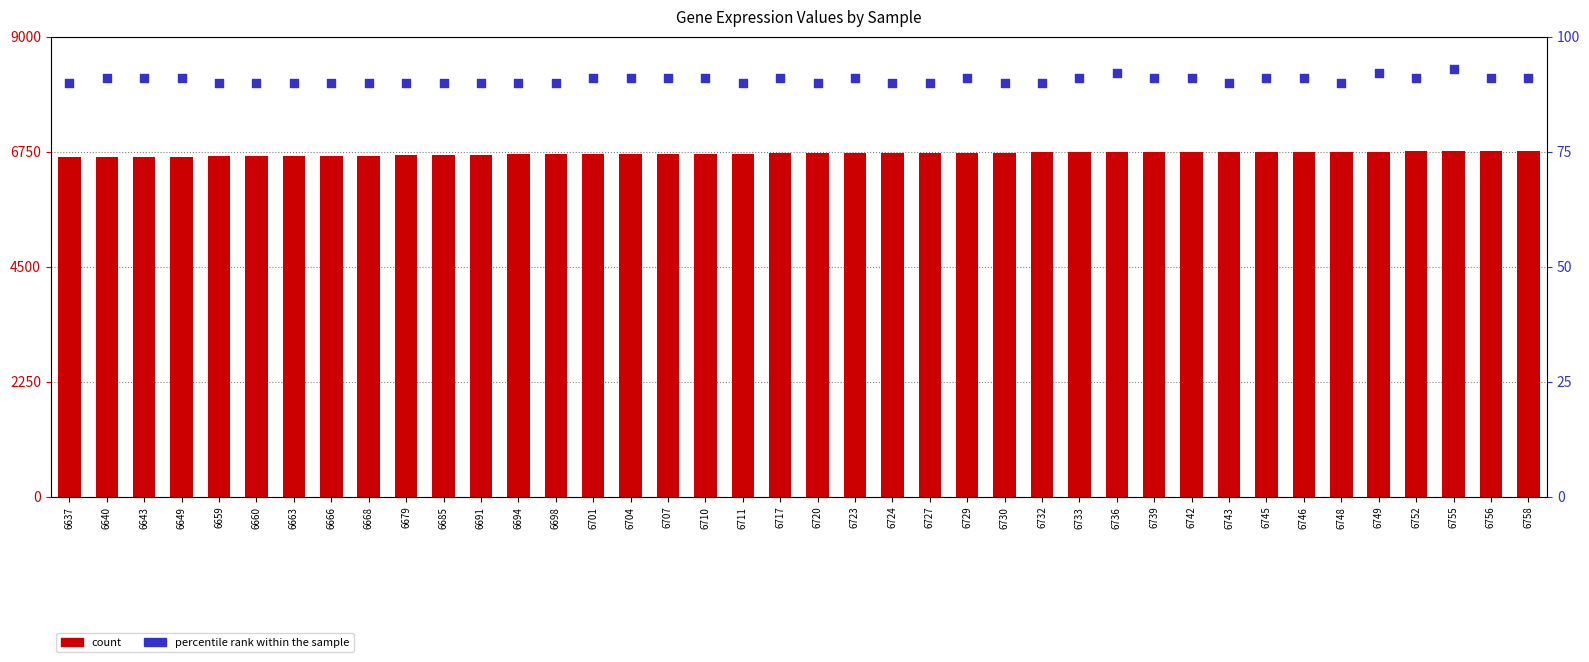

Which series has the largest total across all categories?

count